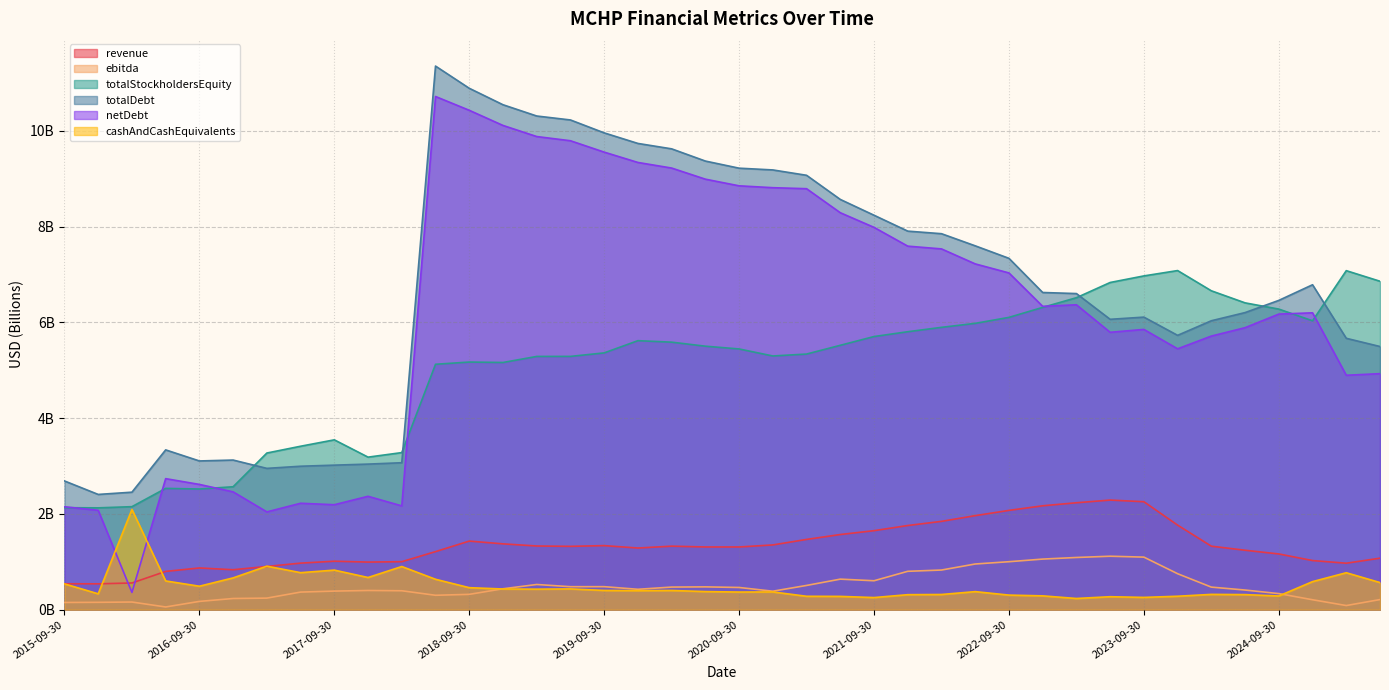

True or false: netDebt and ebitda intersect in this chart.

False